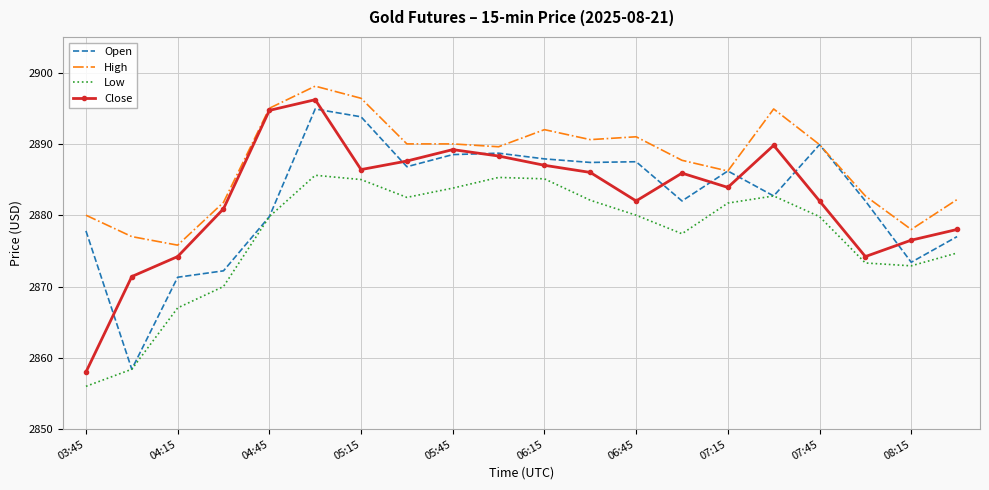

True or false: Low and High intersect in this chart.

False